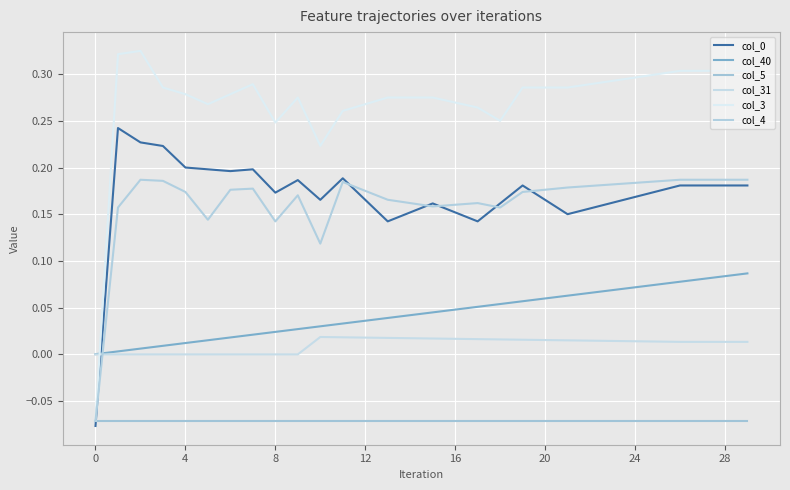

Is this an area chart (filled region under the line)?

No